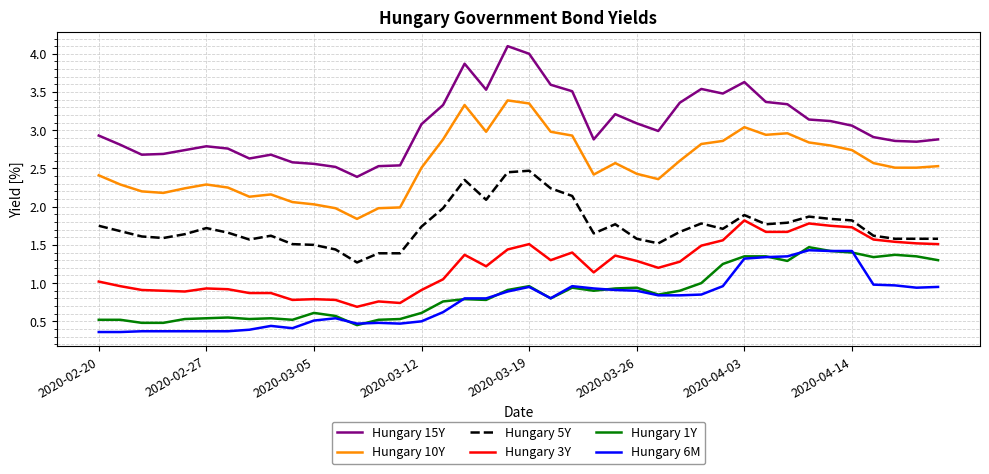

What are all the series names shown in the legend?

Hungary 15Y, Hungary 10Y, Hungary 5Y, Hungary 3Y, Hungary 1Y, Hungary 6M